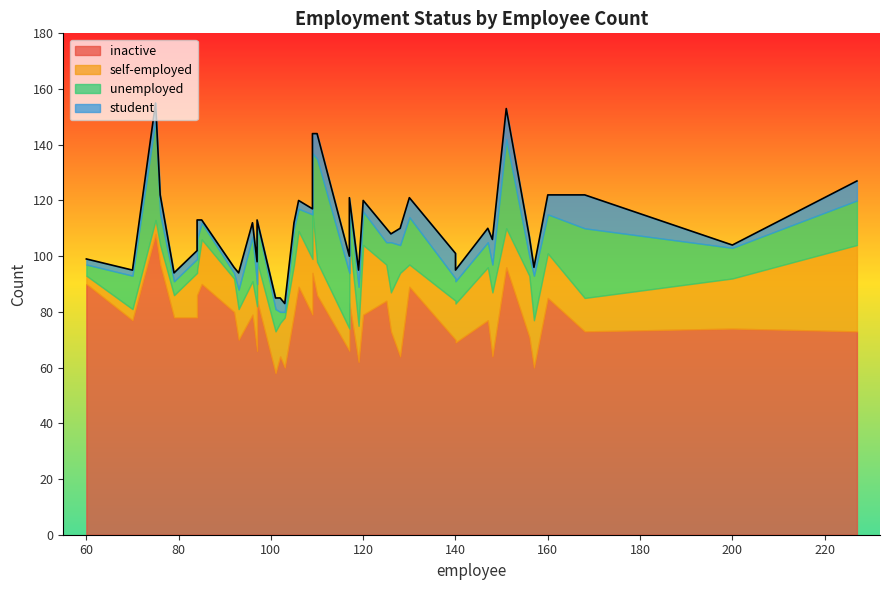

Where is the first local minimum for unemployed?

3